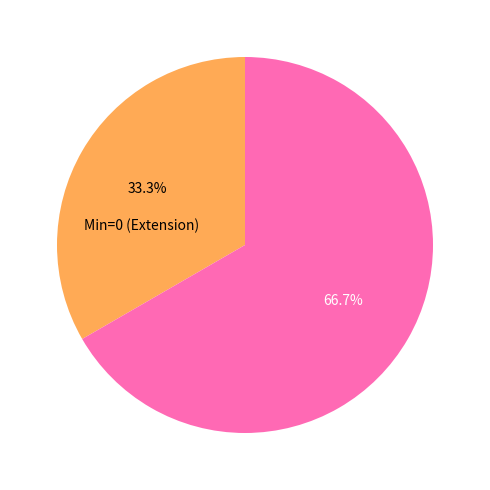

Does any single category account for the majority?

Yes